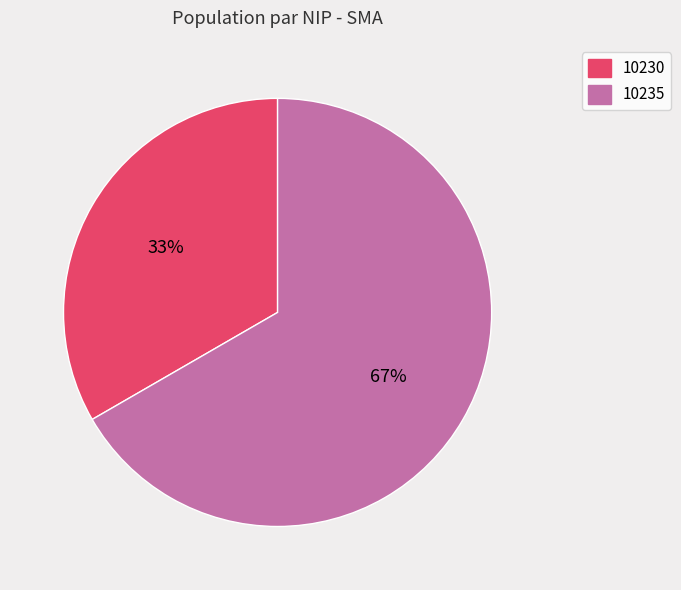

Combined, do 10235 and 10230 account for over 50%?

Yes